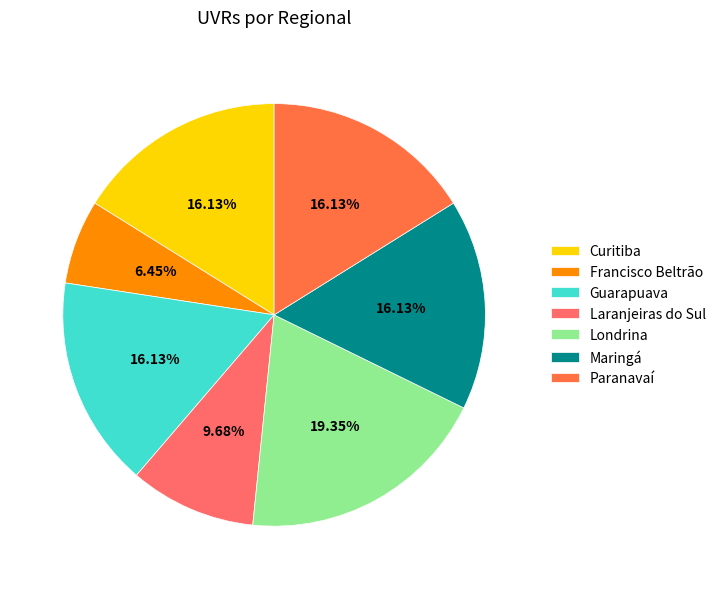

Does any single category account for the majority?

No